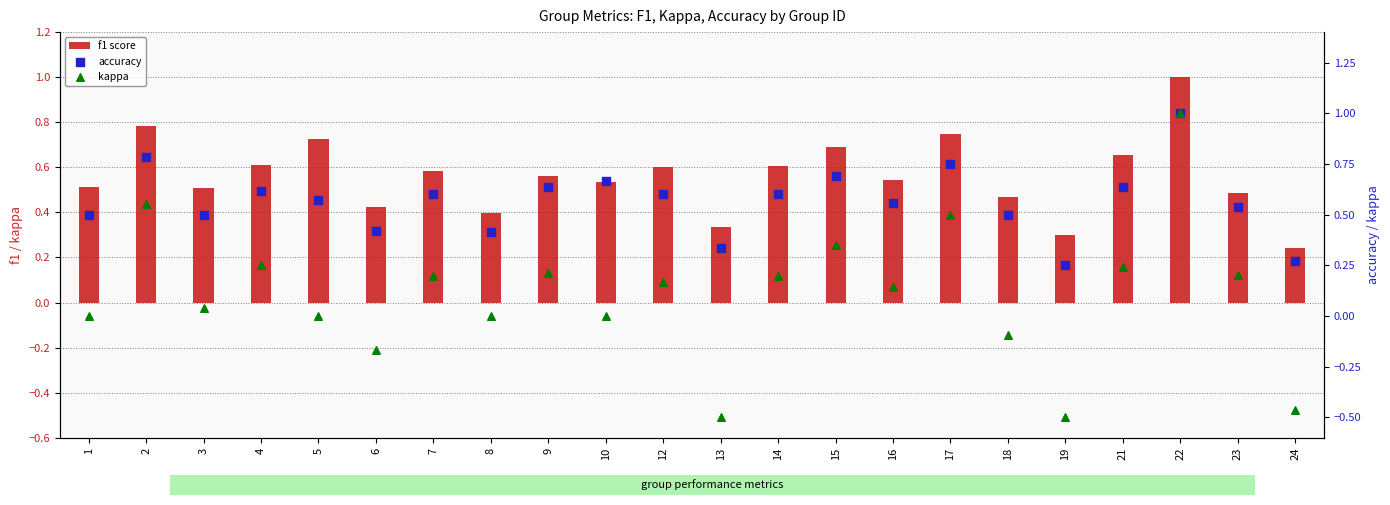

Which series contains the highest Y value?

f1 score